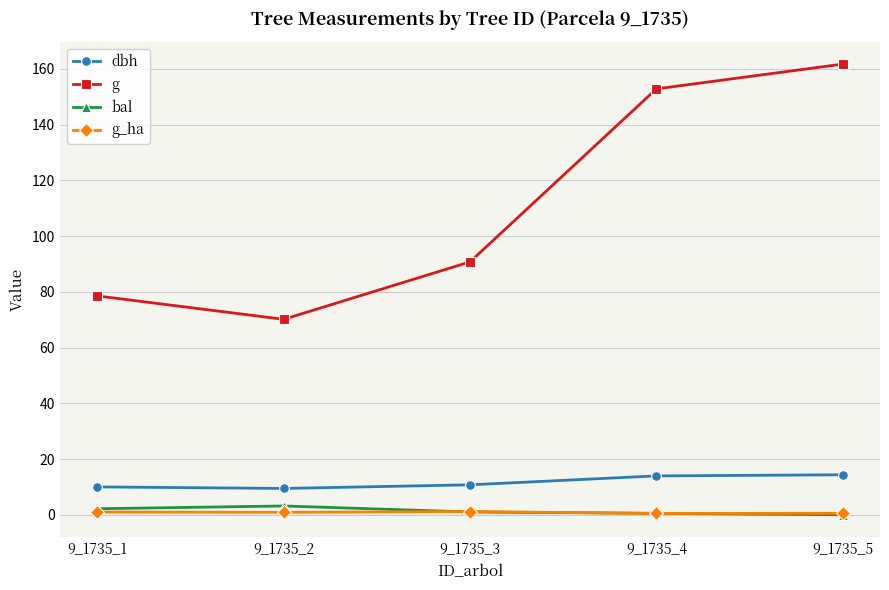

At which category does the chart reach its peak across all series?

9_1735_5